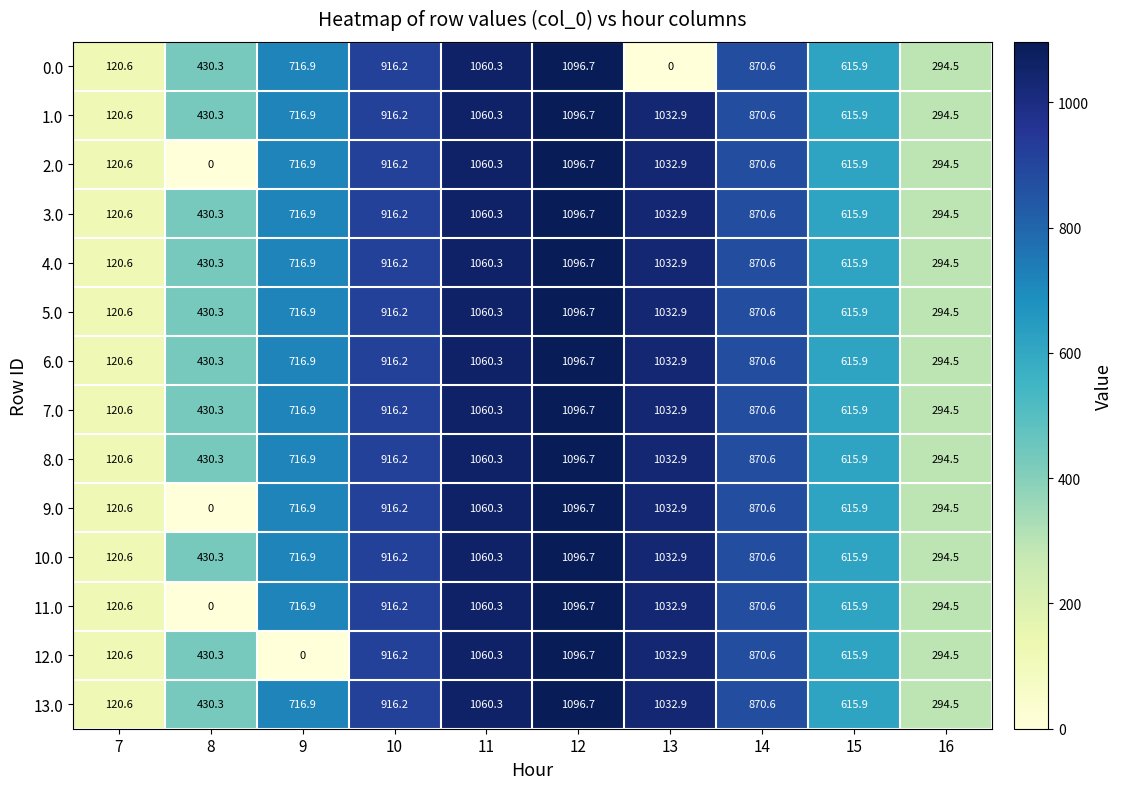

What is the approximate value of 8.0 at 8?

430.3